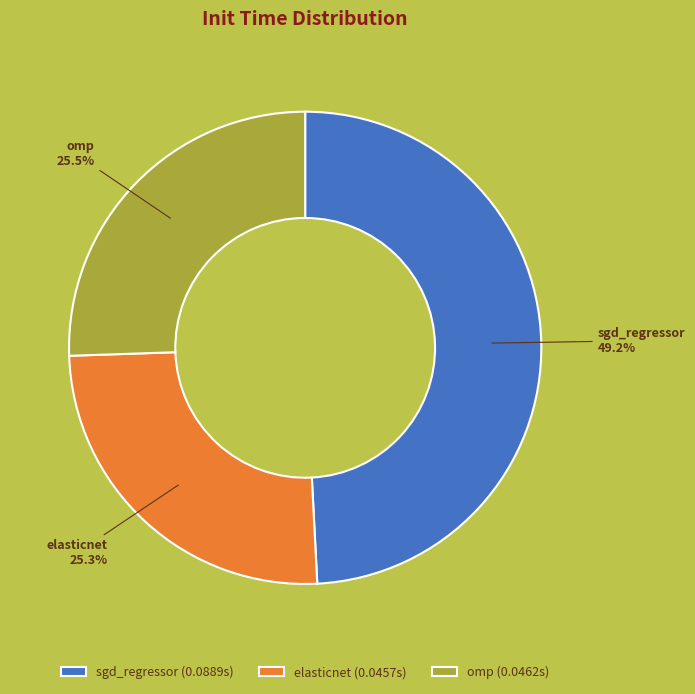

Which category has the biggest portion of the pie?

sgd_regressor